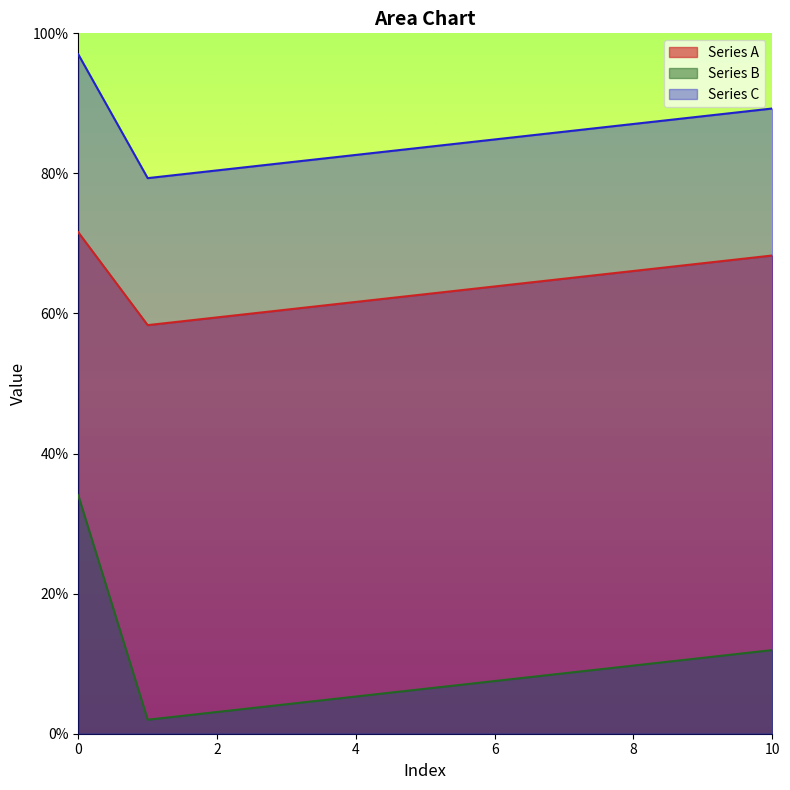

At which label does Series B reach its minimum?

1